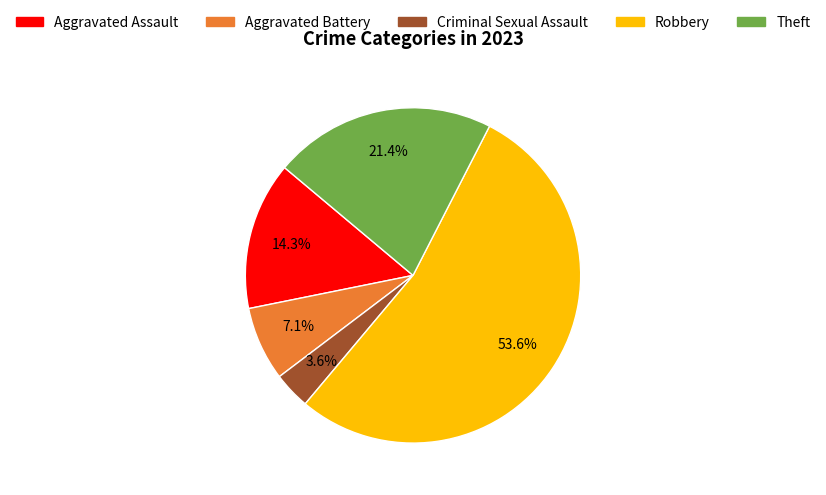

Rank the categories by value from lowest to highest.

Criminal Sexual Assault, Aggravated Battery, Aggravated Assault, Theft, Robbery